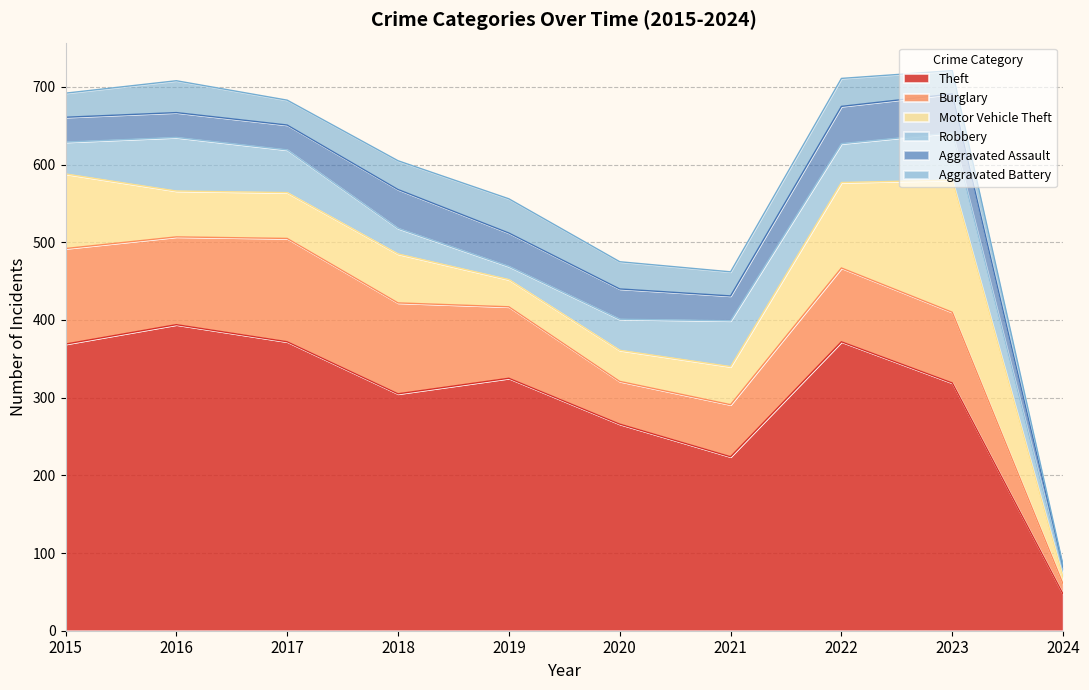

Count the number of data series in this chart.

6